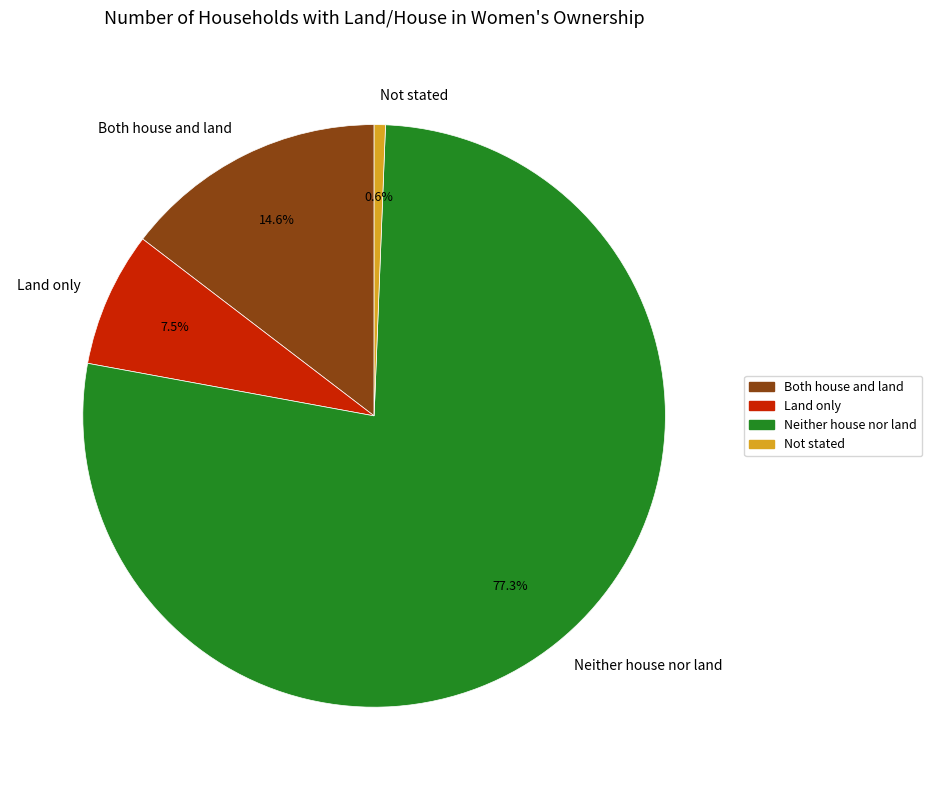

Rank the categories by value from highest to lowest.

Neither house nor land, Both house and land, Land only, Not stated